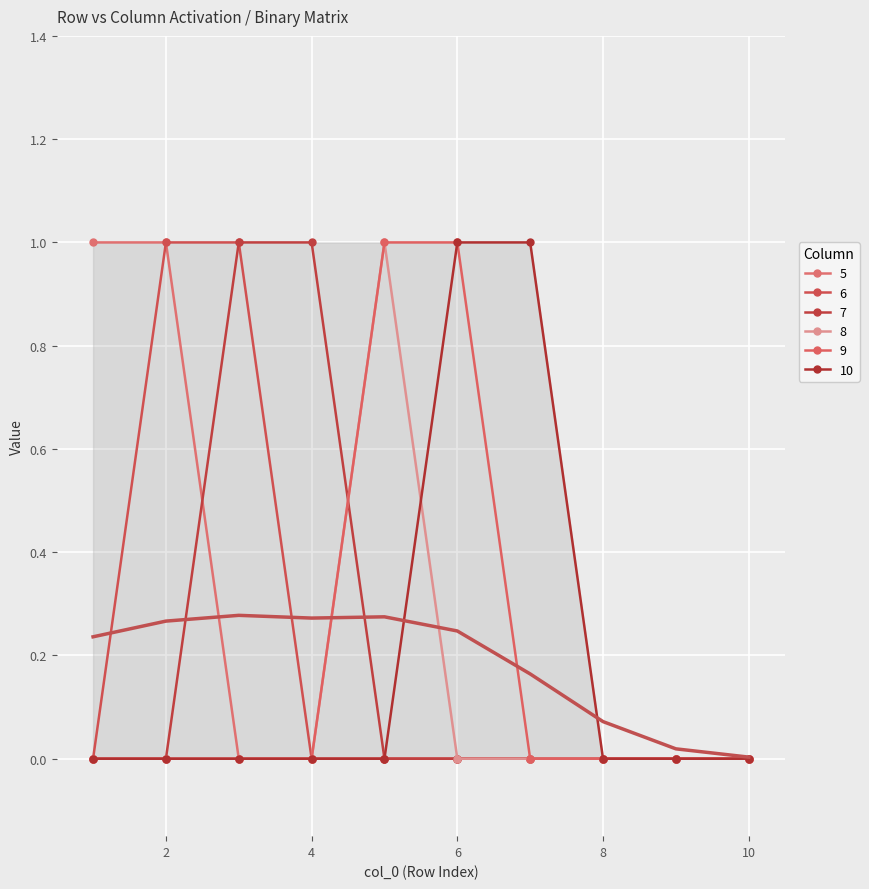

How many lines are shown in the chart?

6